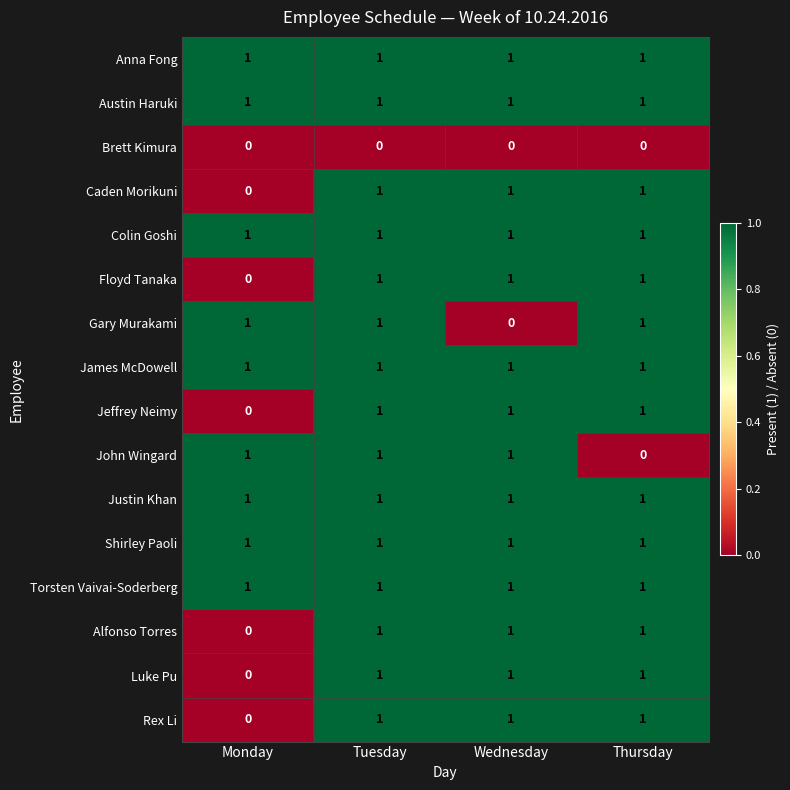

What is the sum of all Rex Li values?

3